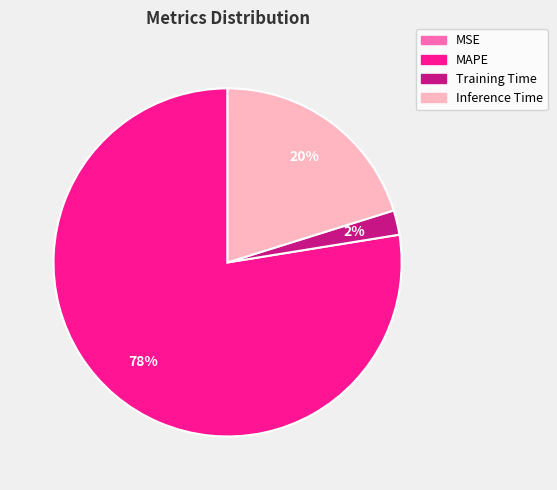

What is the ratio of the value at Inference Time to the value at MAPE?

0.3